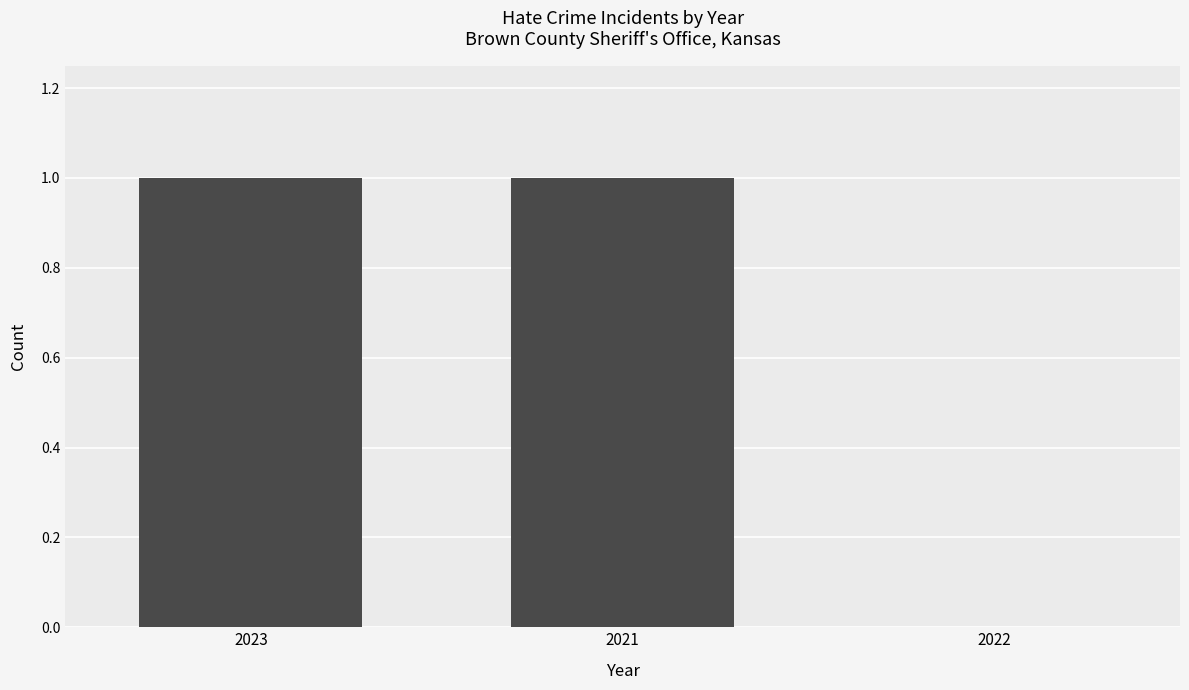

Is it true that the value at 2022 is 0?

True